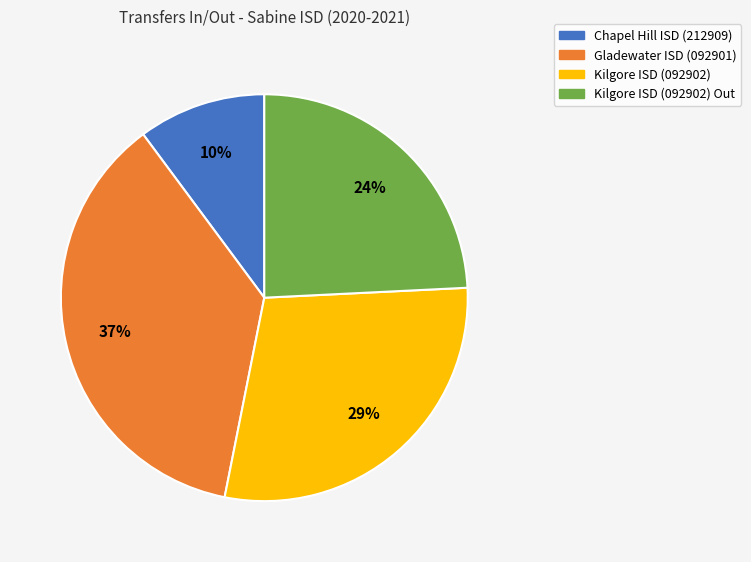

Which slice is the smallest?

Chapel Hill ISD (212909)